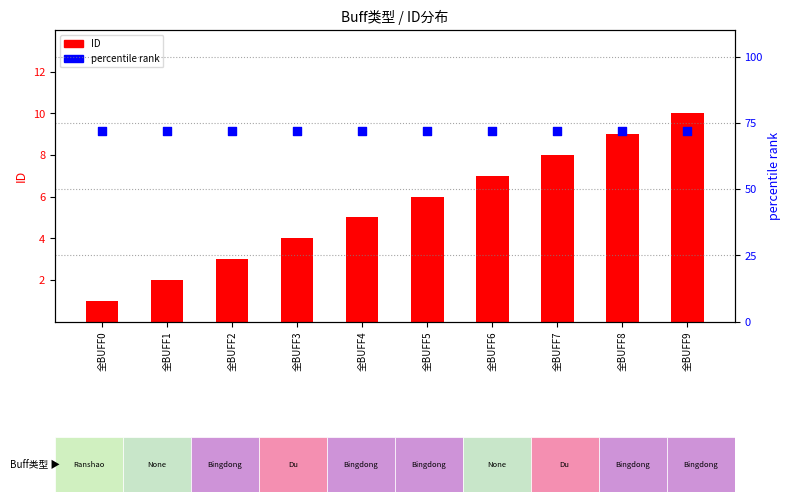

Which series reaches the maximum Y coordinate?

percentile rank